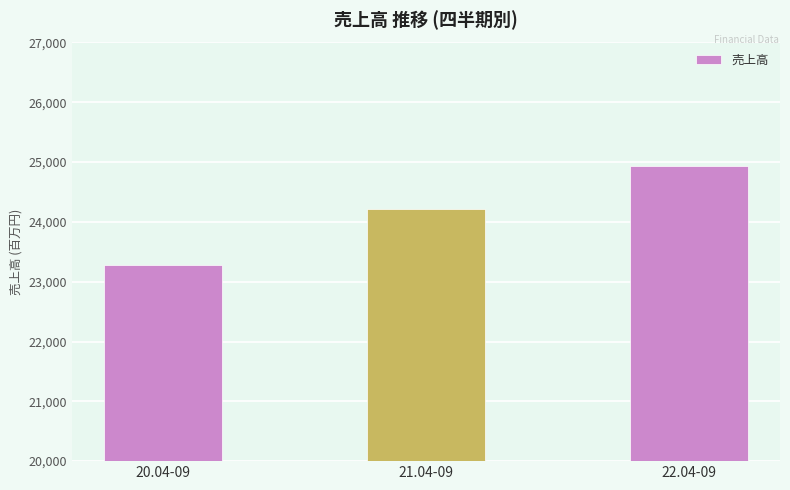

The chart shows a value of 41755 at 22.04-09. True or false?

False